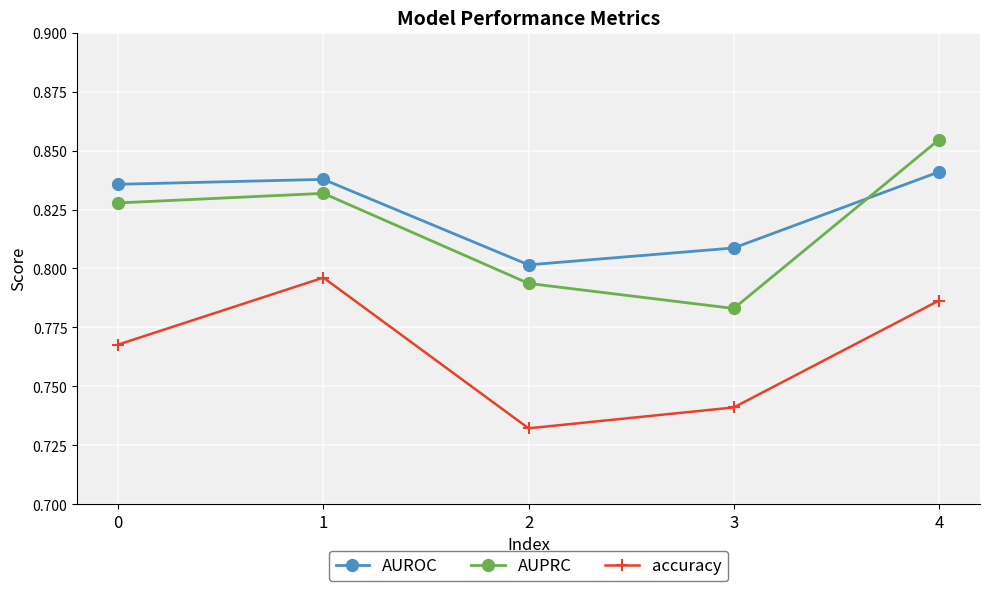

What is the sum of the AUPRC values at 3 and 4?

1.6